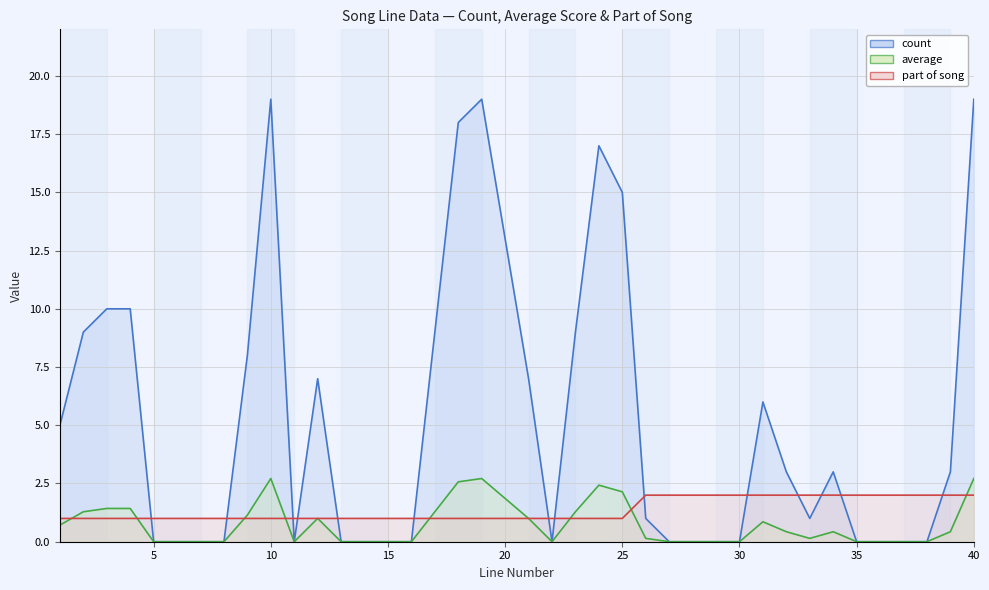

What is the total value across all series at 8?

1.0